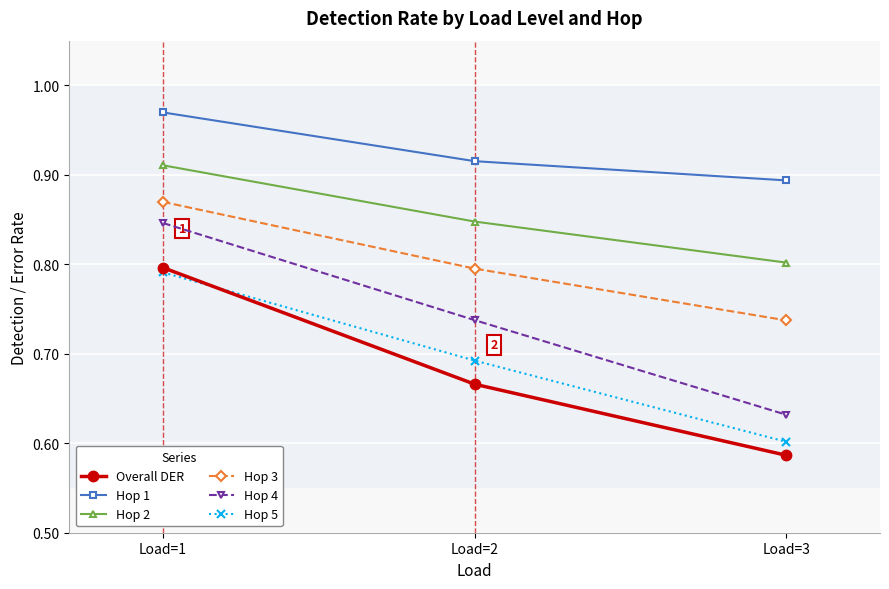

Which series has the largest total across all categories?

Hop 1